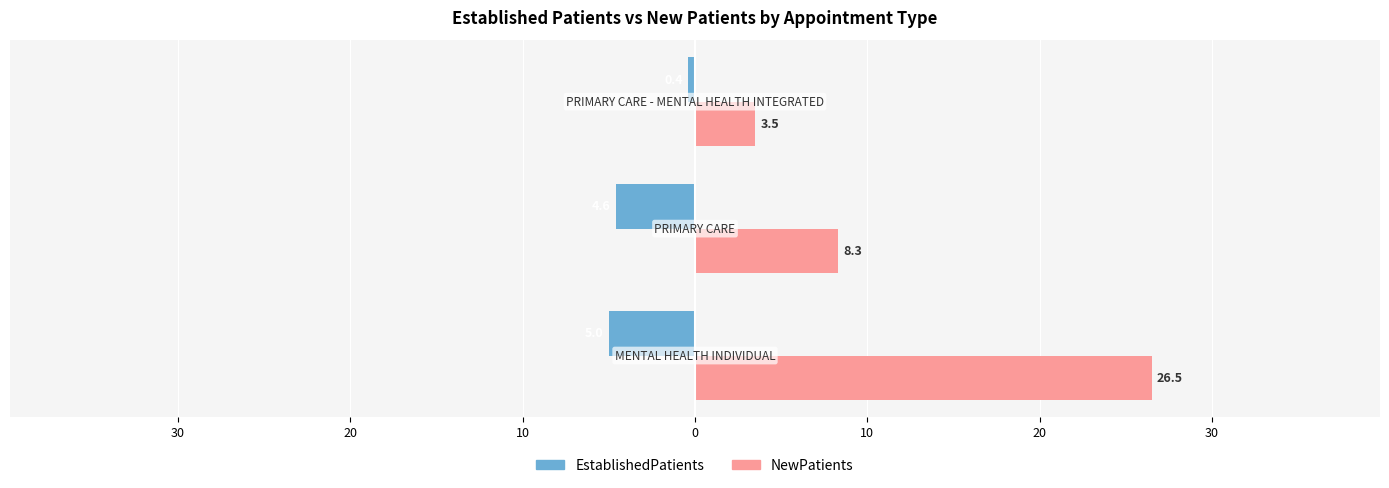

What are all the series names shown in the legend?

EstablishedPatients, NewPatients